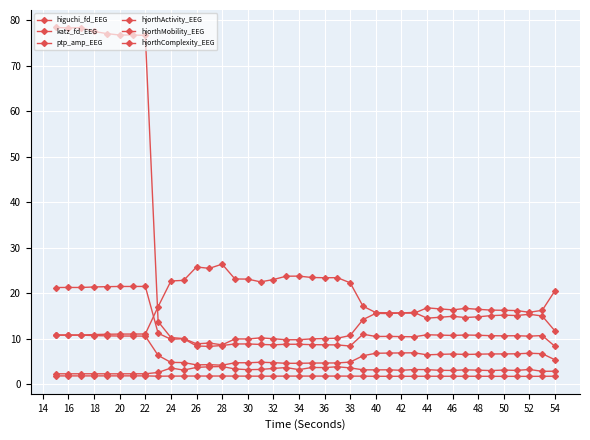

How many distinct data groups are displayed?

6